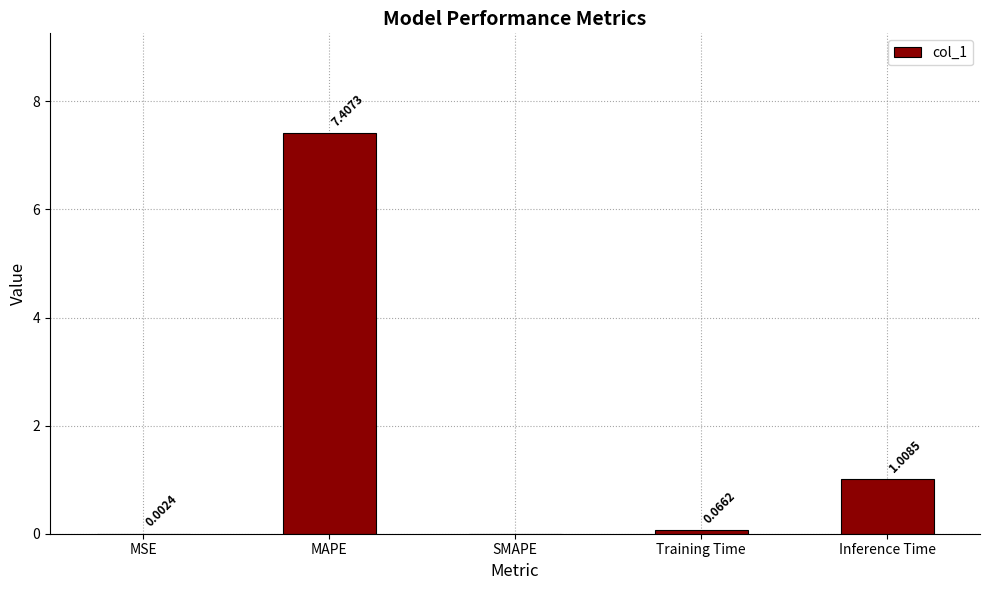

What is the greatest value displayed?

7.4